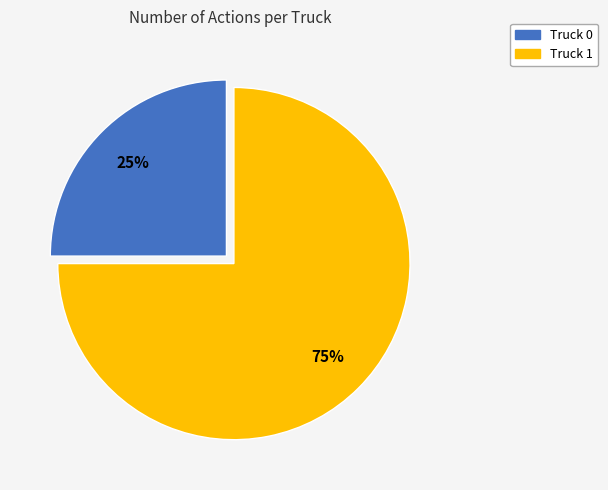

Count the number of slices in the pie.

2